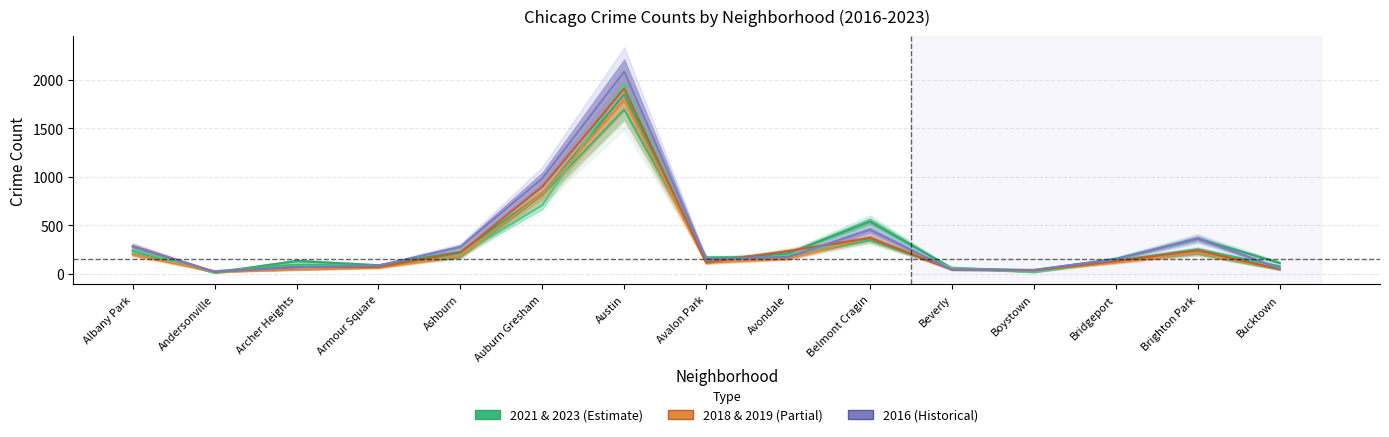

Is it true that 2019 equals 42 at Beverly?

True